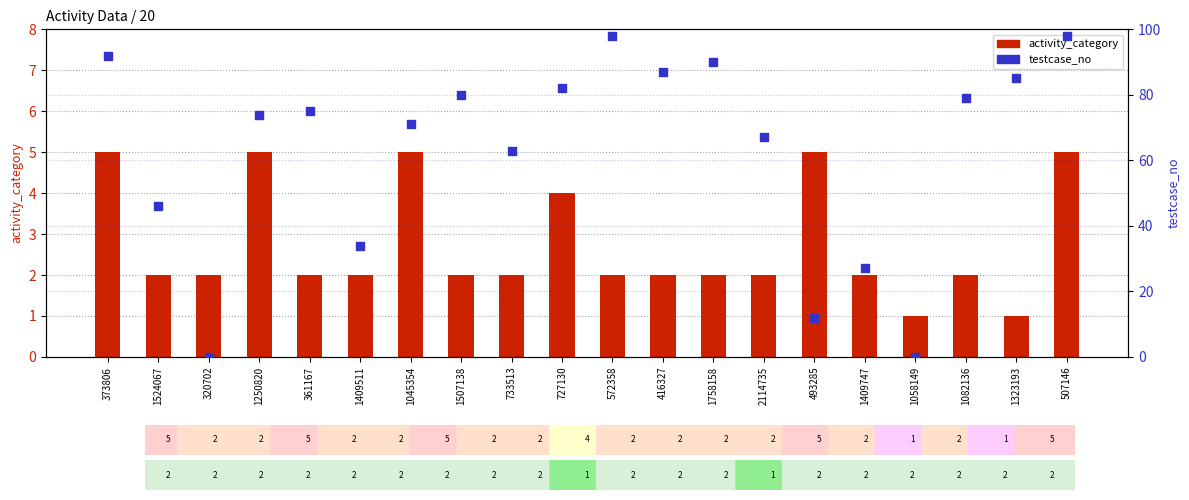

Which series has the widest spread of Y values?

testcase_no